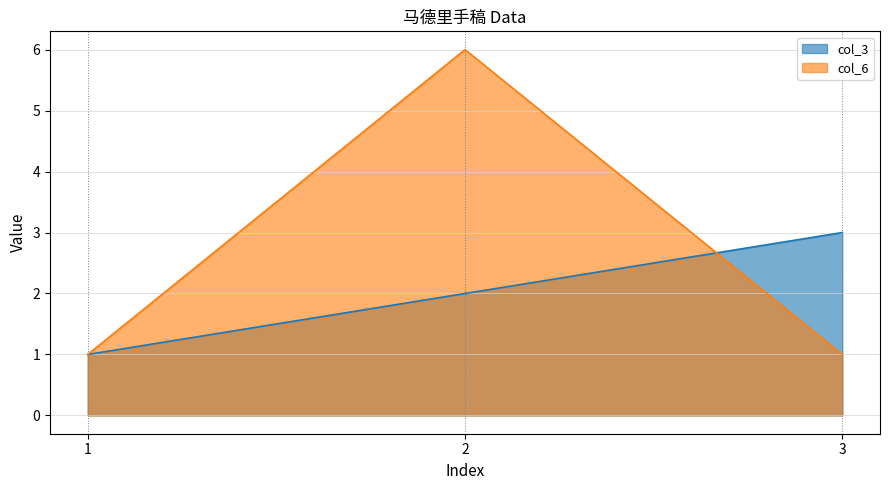

What is the minimum value for col_6?

1